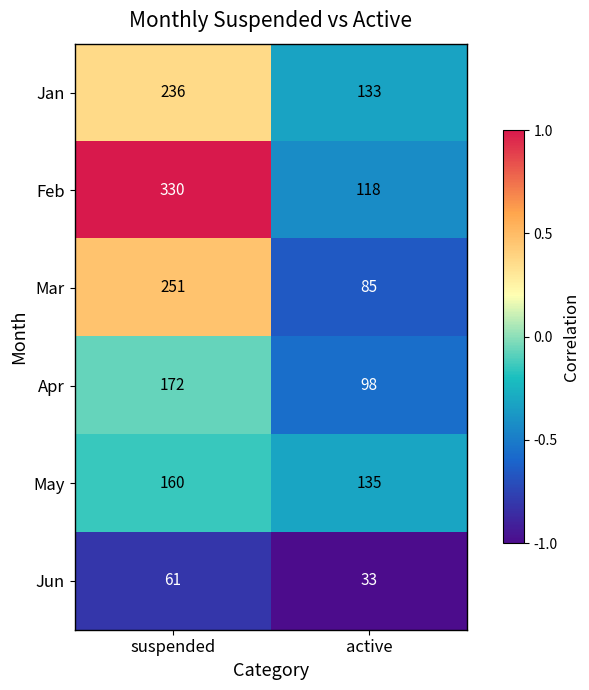

At which category does the chart reach its minimum across all series?

active